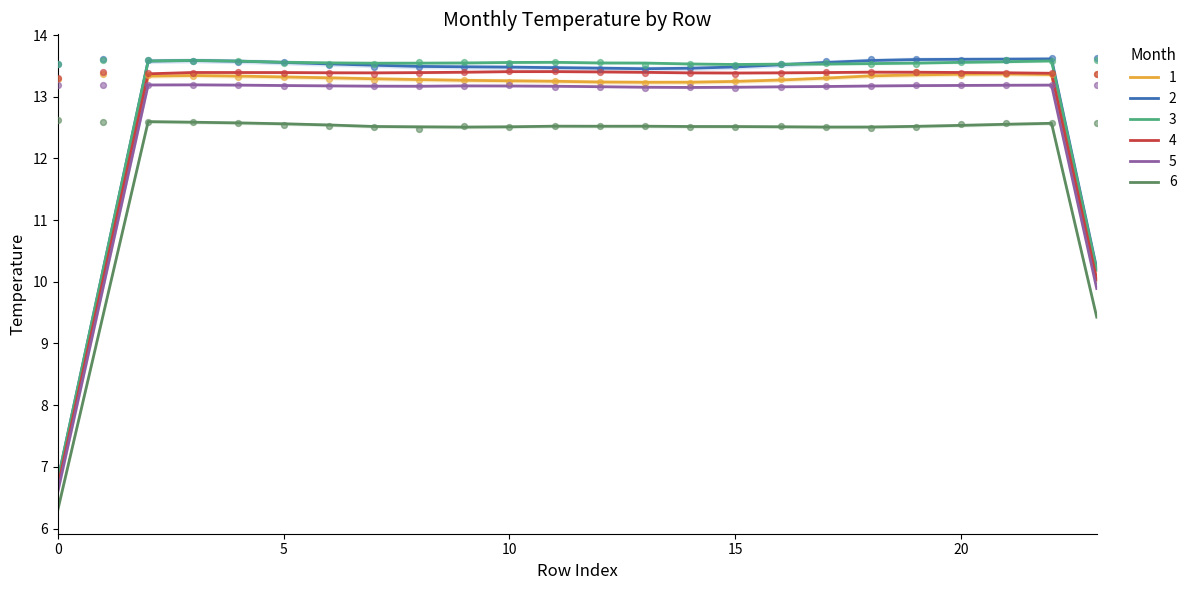

What is the total value across all series at 6?

79.4